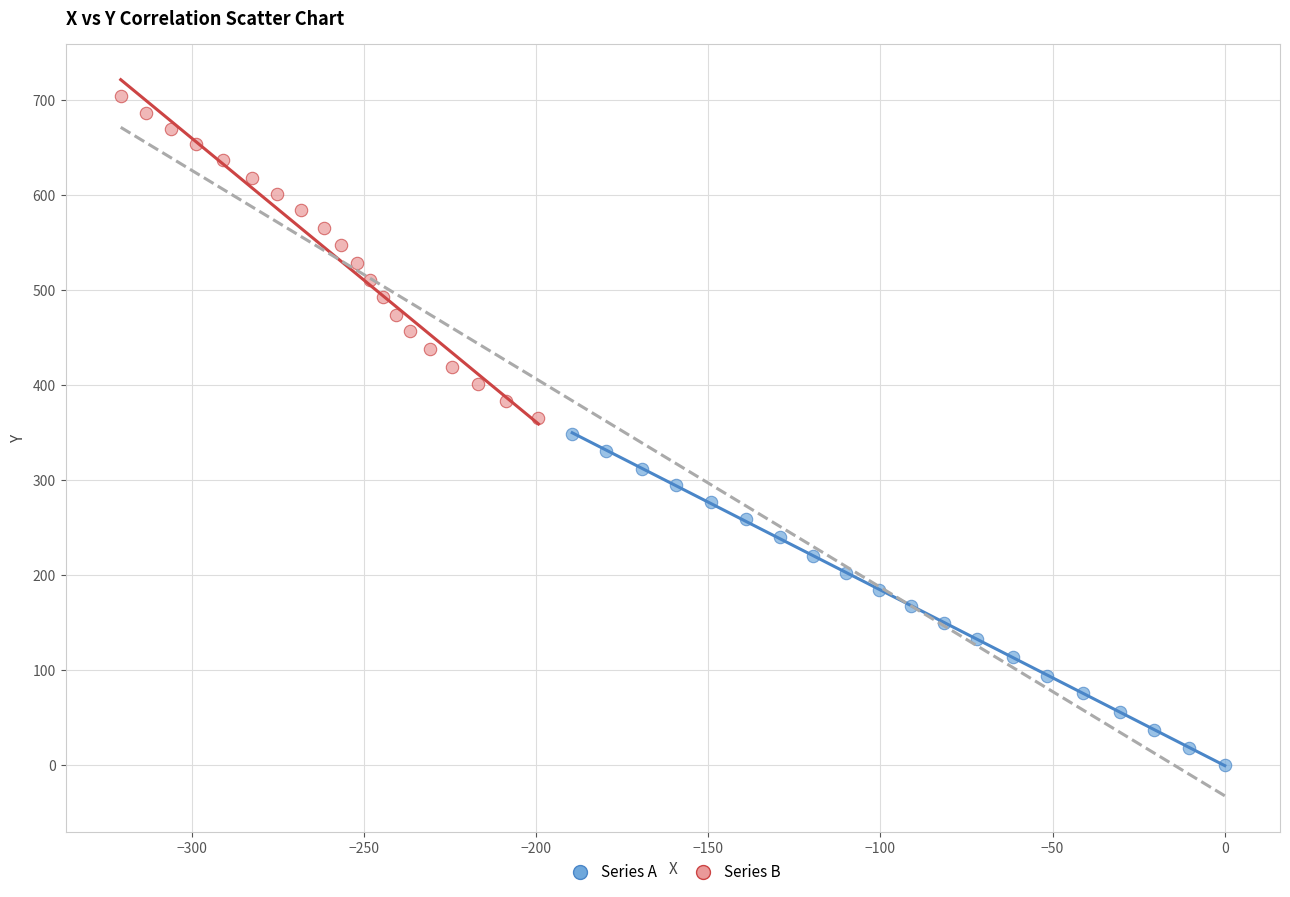

Which series reaches the minimum Y coordinate?

Series A